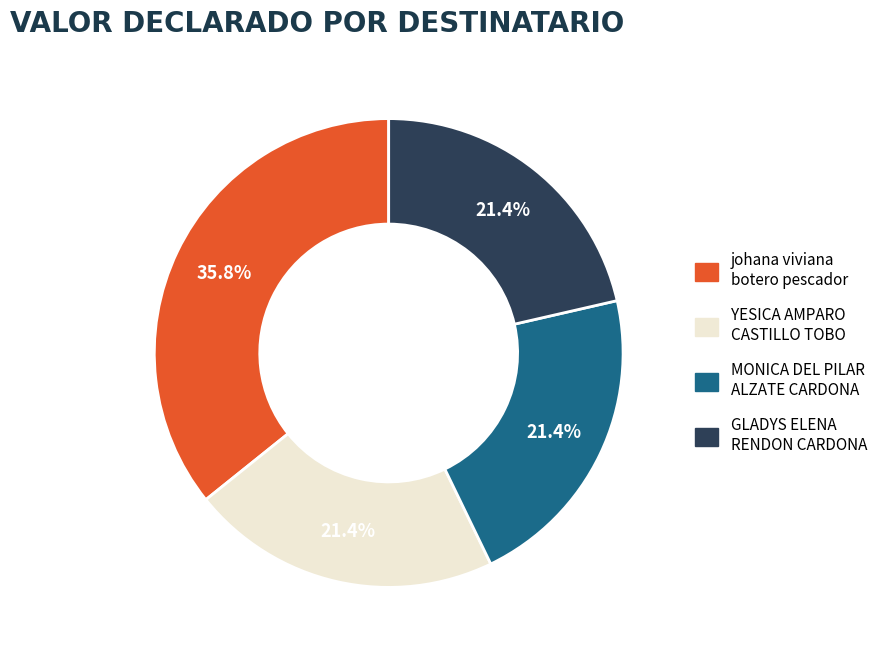

Does any single category account for the majority?

No